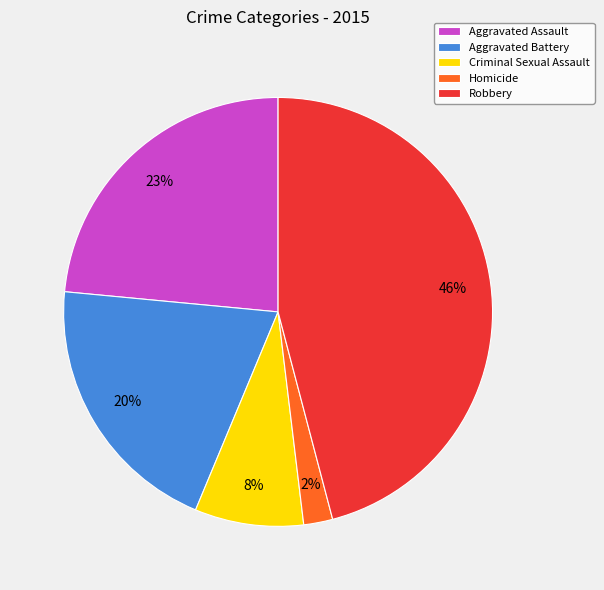

How many segments does this pie chart have?

5